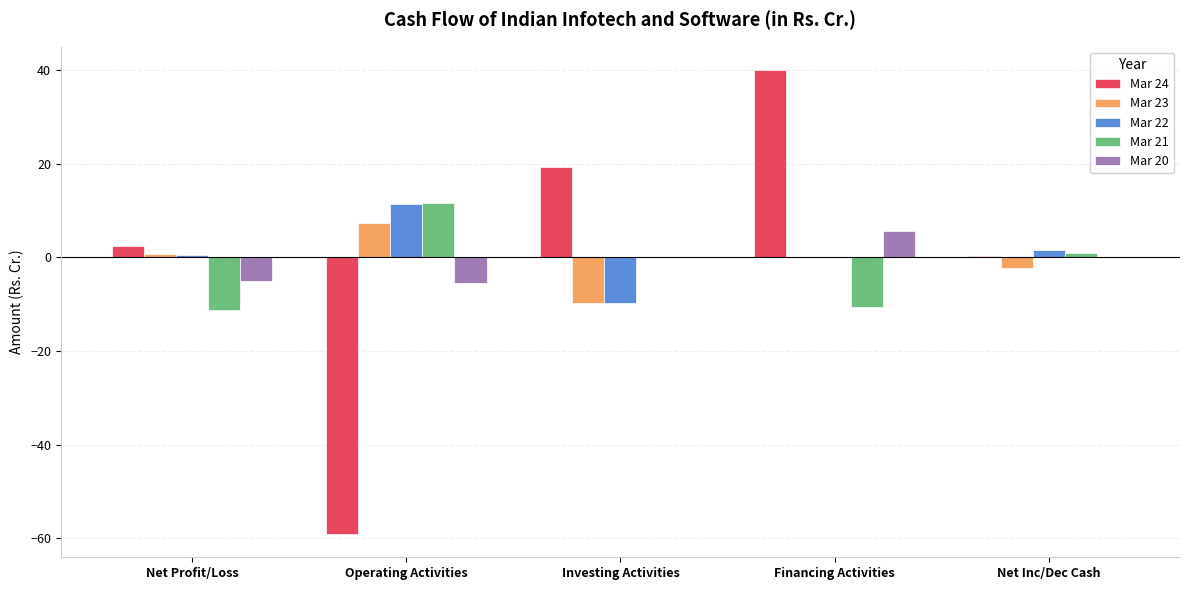

Count the number of categories in the chart.

5